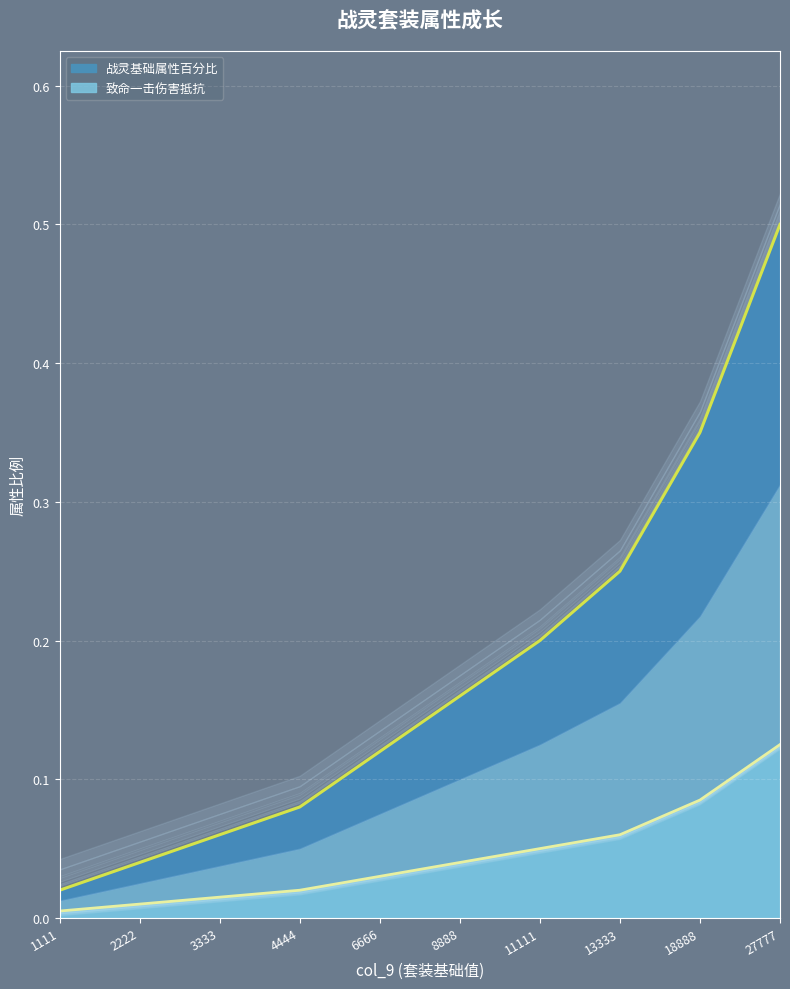

True or false: 战灵基础属性百分比 has more than 0 interior local peaks.

False